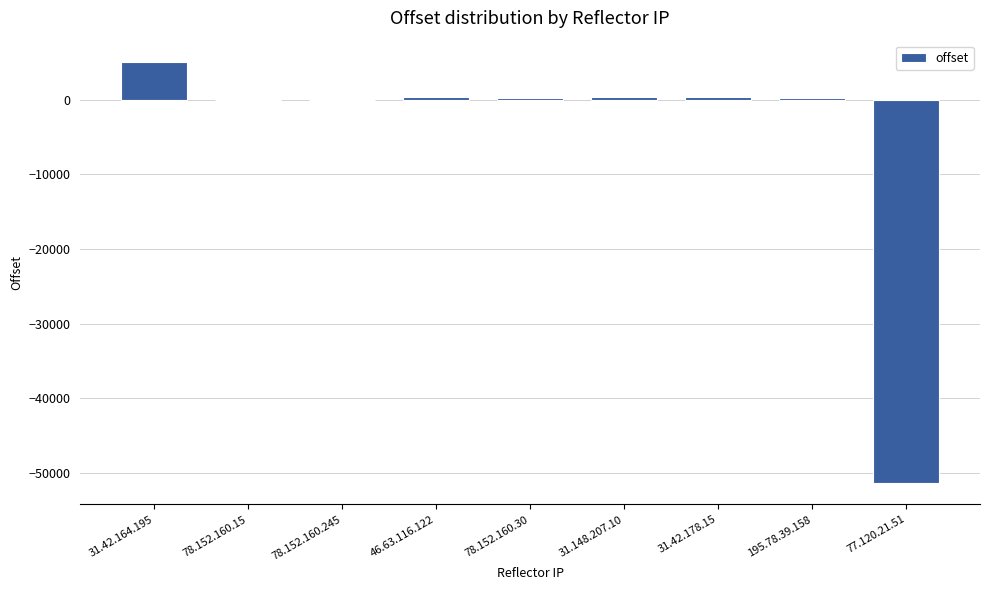

Are the bars horizontal?

No